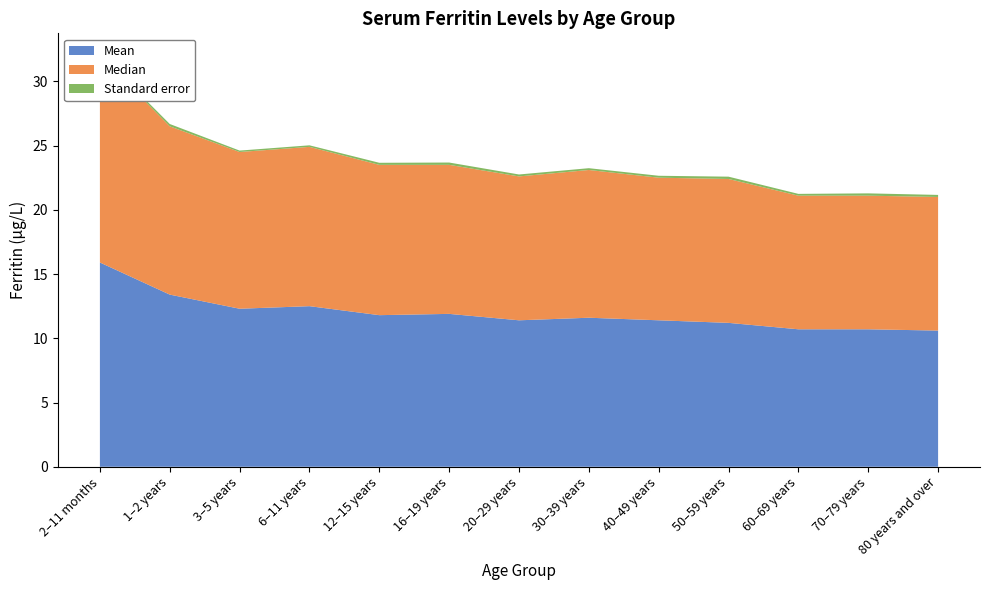

Reading right to left, extract all data points from this chart.

Mean: 80 years and over=10.6	70–79 years=10.7	60–69 years=10.7	50–59 years=11.2	40–49 years=11.4	30–39 years=11.6	20–29 years=11.4	16–19 years=11.9	12–15 years=11.8	6–11 years=12.5	3–5 years=12.3	1–2 years=13.4	2–11 months=15.9
Median: 80 years and over=10.4	70–79 years=10.4	60–69 years=10.4	50–59 years=11.2	40–49 years=11.1	30–39 years=11.5	20–29 years=11.2	16–19 years=11.6	12–15 years=11.7	6–11 years=12.4	3–5 years=12.2	1–2 years=13.1	2–11 months=16.1
Standard error: 80 years and over=0.2	70–79 years=0.2	60–69 years=0.1	50–59 years=0.2	40–49 years=0.1	30–39 years=0.1	20–29 years=0.1	16–19 years=0.2	12–15 years=0.2	6–11 years=0.1	3–5 years=0.1	1–2 years=0.2	2–11 months=0.1